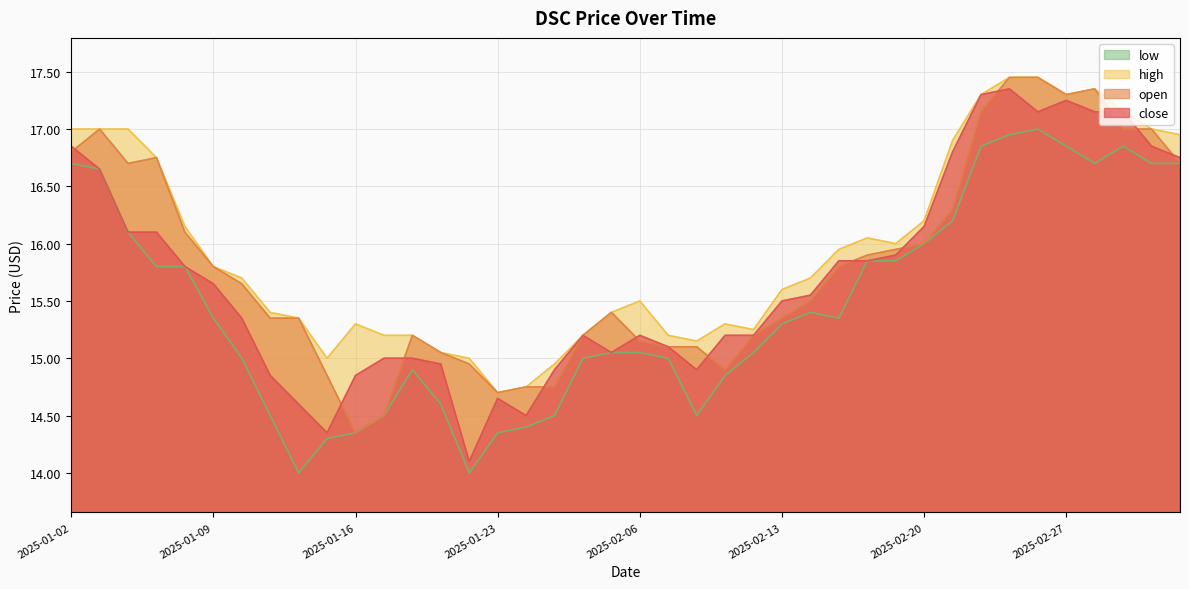

Reading left to right, transcribe all the data shown in this chart.

close: 2025-01-02=16.9	2025-01-03=16.6	2025-01-06=16.1	2025-01-07=16.1	2025-01-08=15.8	2025-01-09=15.7	2025-01-10=15.3	2025-01-13=14.8	2025-01-14=14.6	2025-01-15=14.3	2025-01-16=14.8	2025-01-17=15.0	2025-01-20=15.0	2025-01-21=14.9	2025-01-22=14.1	2025-01-23=14.7	2025-01-24=14.5	2025-02-03=14.9	2025-02-04=15.2	2025-02-05=15.1	2025-02-06=15.2	2025-02-07=15.1	2025-02-10=14.9	2025-02-11=15.2	2025-02-12=15.2	2025-02-13=15.5	2025-02-14=15.6	2025-02-17=15.8	2025-02-18=15.8	2025-02-19=15.9	2025-02-20=16.1	2025-02-21=16.8	2025-02-24=17.3	2025-02-25=17.4	2025-02-26=17.1	2025-02-27=17.2	2025-02-28=17.1	2025-03-03=17.1	2025-03-04=16.9	2025-03-05=16.8
open: 2025-01-02=16.8	2025-01-03=17.0	2025-01-06=16.7	2025-01-07=16.8	2025-01-08=16.1	2025-01-09=15.8	2025-01-10=15.7	2025-01-13=15.3	2025-01-14=15.3	2025-01-15=14.8	2025-01-16=14.3	2025-01-17=14.5	2025-01-20=15.2	2025-01-21=15.1	2025-01-22=14.9	2025-01-23=14.7	2025-01-24=14.8	2025-02-03=14.8	2025-02-04=15.2	2025-02-05=15.4	2025-02-06=15.2	2025-02-07=15.1	2025-02-10=15.1	2025-02-11=14.9	2025-02-12=15.2	2025-02-13=15.3	2025-02-14=15.5	2025-02-17=15.8	2025-02-18=15.9	2025-02-19=15.9	2025-02-20=16.0	2025-02-21=16.3	2025-02-24=17.1	2025-02-25=17.4	2025-02-26=17.4	2025-02-27=17.3	2025-02-28=17.4	2025-03-03=17.0	2025-03-04=17.0	2025-03-05=16.7
high: 2025-01-02=17.0	2025-01-03=17.0	2025-01-06=17.0	2025-01-07=16.8	2025-01-08=16.1	2025-01-09=15.8	2025-01-10=15.7	2025-01-13=15.4	2025-01-14=15.3	2025-01-15=15.0	2025-01-16=15.3	2025-01-17=15.2	2025-01-20=15.2	2025-01-21=15.1	2025-01-22=15.0	2025-01-23=14.7	2025-01-24=14.8	2025-02-03=14.9	2025-02-04=15.2	2025-02-05=15.4	2025-02-06=15.5	2025-02-07=15.2	2025-02-10=15.2	2025-02-11=15.3	2025-02-12=15.2	2025-02-13=15.6	2025-02-14=15.7	2025-02-17=15.9	2025-02-18=16.1	2025-02-19=16.0	2025-02-20=16.2	2025-02-21=16.9	2025-02-24=17.3	2025-02-25=17.4	2025-02-26=17.4	2025-02-27=17.3	2025-02-28=17.4	2025-03-03=17.1	2025-03-04=17.0	2025-03-05=16.9
low: 2025-01-02=16.7	2025-01-03=16.6	2025-01-06=16.1	2025-01-07=15.8	2025-01-08=15.8	2025-01-09=15.3	2025-01-10=15.0	2025-01-13=14.5	2025-01-14=14.0	2025-01-15=14.3	2025-01-16=14.3	2025-01-17=14.5	2025-01-20=14.9	2025-01-21=14.6	2025-01-22=14.0	2025-01-23=14.3	2025-01-24=14.4	2025-02-03=14.5	2025-02-04=15.0	2025-02-05=15.1	2025-02-06=15.1	2025-02-07=15.0	2025-02-10=14.5	2025-02-11=14.8	2025-02-12=15.1	2025-02-13=15.3	2025-02-14=15.4	2025-02-17=15.3	2025-02-18=15.8	2025-02-19=15.8	2025-02-20=16.0	2025-02-21=16.2	2025-02-24=16.9	2025-02-25=16.9	2025-02-26=17.0	2025-02-27=16.9	2025-02-28=16.7	2025-03-03=16.9	2025-03-04=16.7	2025-03-05=16.7